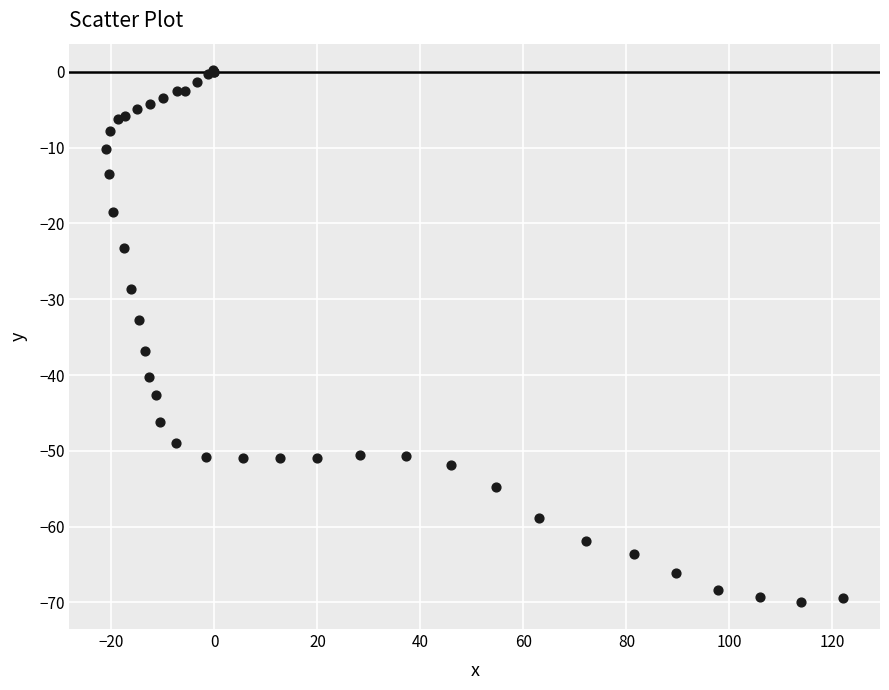

What Y value in the scatter plot is closest to -34?

-32.8